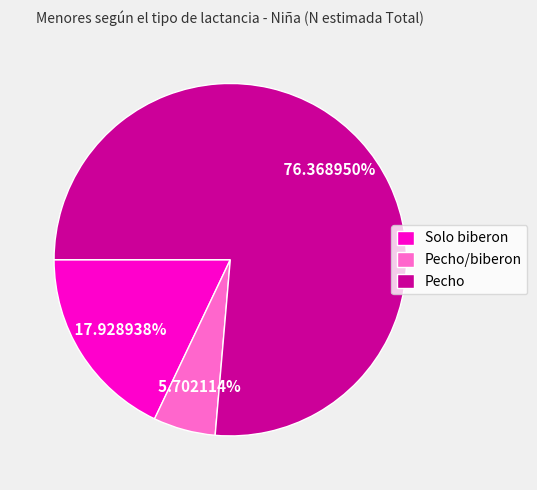

Is it true that Solo biberon is 18% of the pie?

True